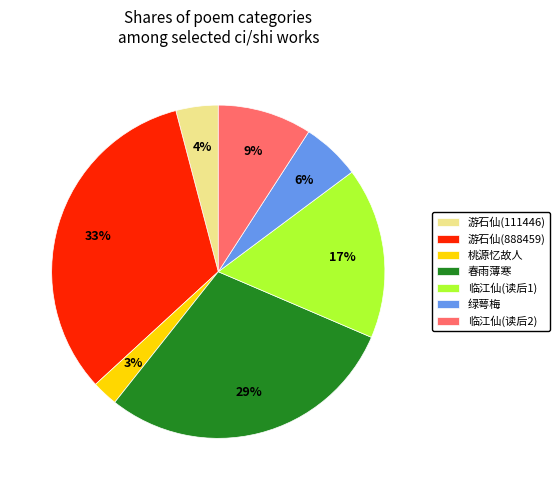

To the nearest percent, what percentage of the pie is 春雨薄寒?

29%